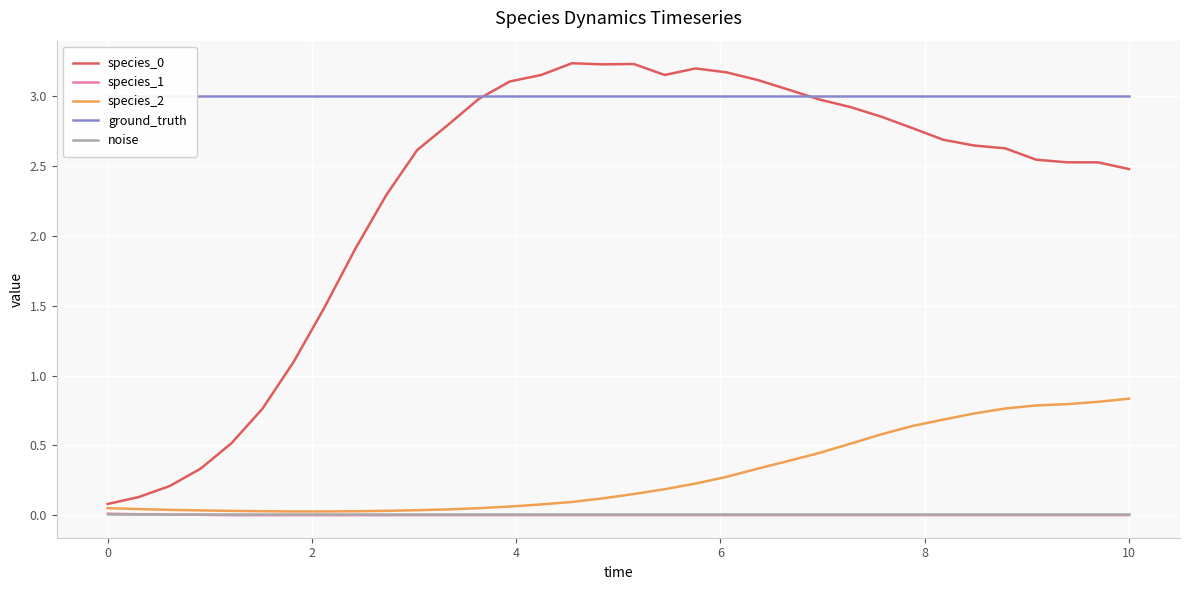

Reading left to right, what are all the values shown in this chart?

species_0: 0.1	0.1	0.2	0.3	0.5	0.8	1.1	1.5	1.9	2.3	2.6	2.8	3.0	3.1	3.2	3.2	3.2	3.2	3.2	3.2	3.2	3.1	3.0	3.0	2.9	2.9	2.8	2.7	2.6	2.6	2.5	2.5	2.5	2.5
species_1: 0.0	0.0	0.0	0.0	0.0	0.0	0.0	0.0	0.0	0.0	0.0	0.0	0.0	0.0	0.0	0.0	0.0	0.0	0.0	0.0	0.0	0.0	0.0	0.0	0.0	0.0	0.0	0.0	0.0	0.0	0.0	0.0	0.0	0.0
species_2: 0.1	0.0	0.0	0.0	0.0	0.0	0.0	0.0	0.0	0.0	0.0	0.0	0.0	0.1	0.1	0.1	0.1	0.2	0.2	0.2	0.3	0.3	0.4	0.4	0.5	0.6	0.6	0.7	0.7	0.8	0.8	0.8	0.8	0.8
ground_truth: 3.0	3.0	3.0	3.0	3.0	3.0	3.0	3.0	3.0	3.0	3.0	3.0	3.0	3.0	3.0	3.0	3.0	3.0	3.0	3.0	3.0	3.0	3.0	3.0	3.0	3.0	3.0	3.0	3.0	3.0	3.0	3.0	3.0	3.0
noise: 0.0	0.0	0.0	0.0	0.0	0.0	0.0	0.0	0.0	0.0	0.0	0.0	0.0	0.0	0.0	0.0	0.0	0.0	0.0	0.0	0.0	0.0	0.0	0.0	0.0	0.0	0.0	0.0	0.0	0.0	0.0	0.0	0.0	0.0